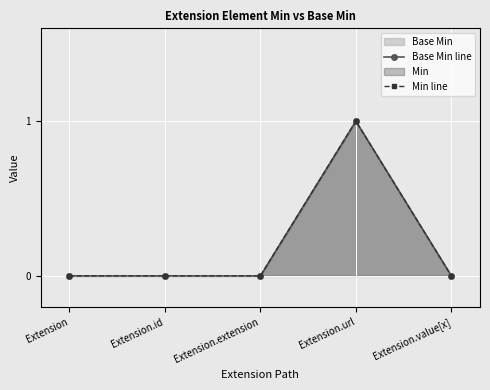

What is the label of the 5th point from the right?

Extension